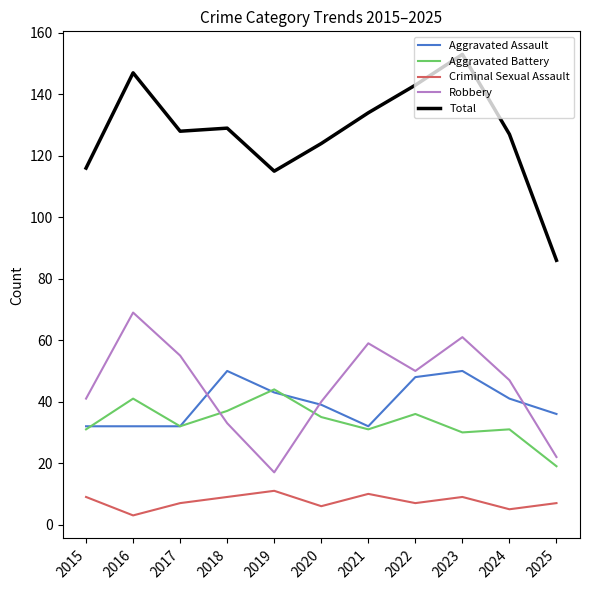

What is the sum of all Aggravated Assault values?

435